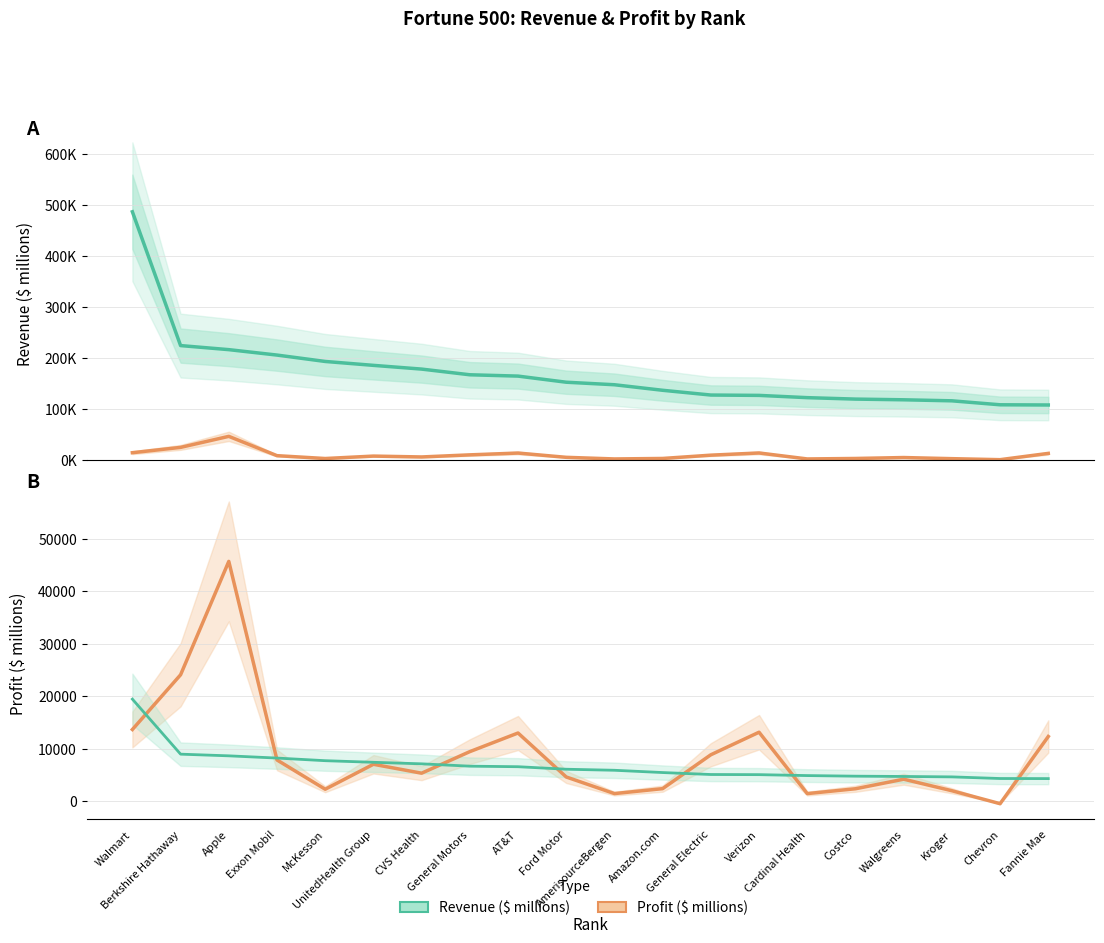

What value does the Revenue ($ millions) series have at Berkshire Hathaway?

223604.0